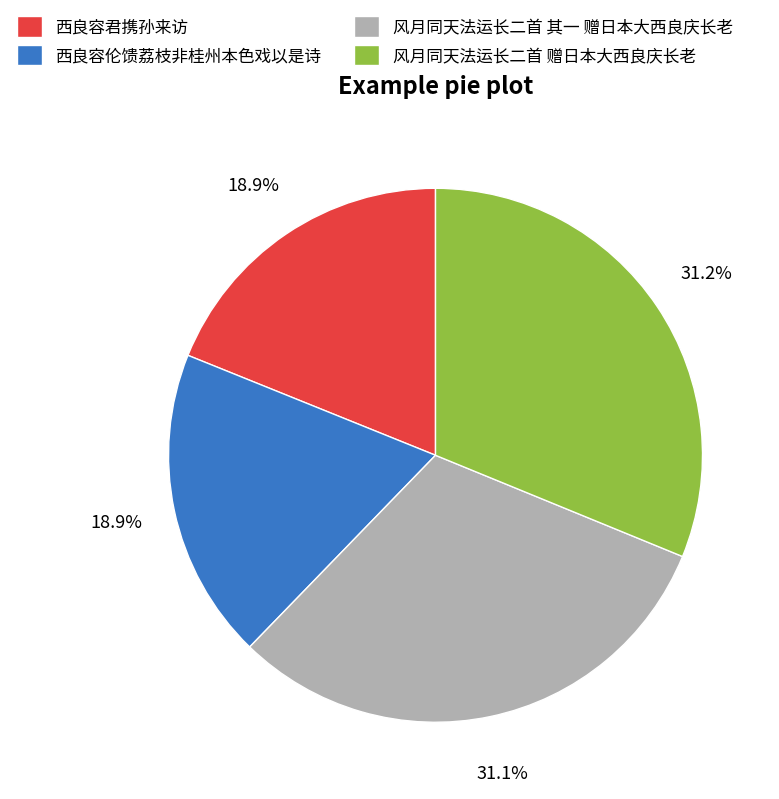

To the nearest percent, what is the difference between the largest and smallest slice percentages?

12%